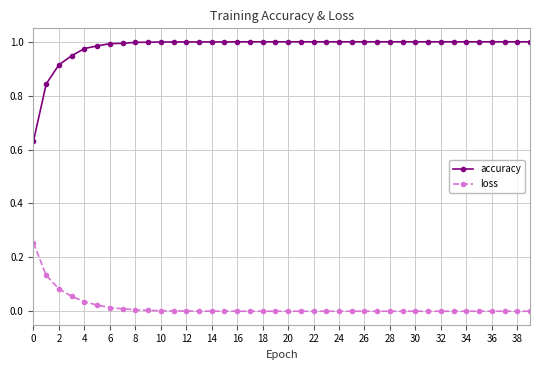

True or false: loss and accuracy cross at least once.

False